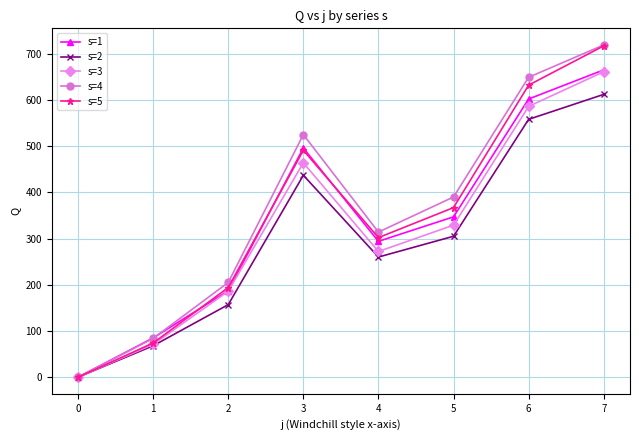

What is the value of the s=3 point at the 8th from the left?

661